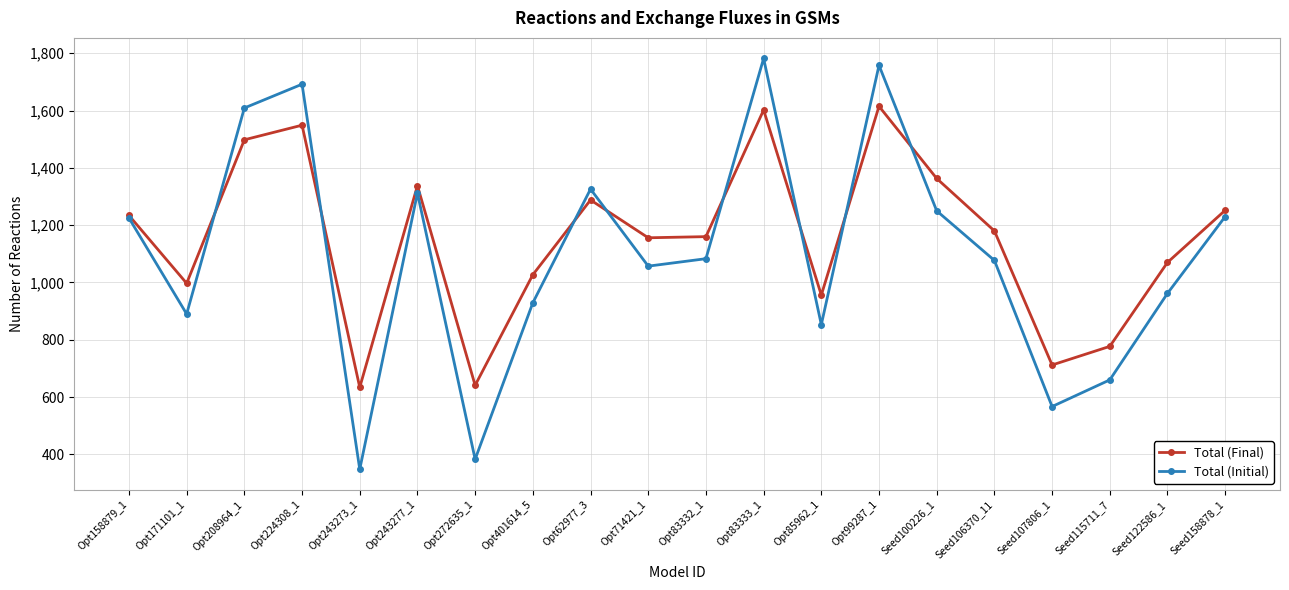

What position from the right is Opt71421_1?

11